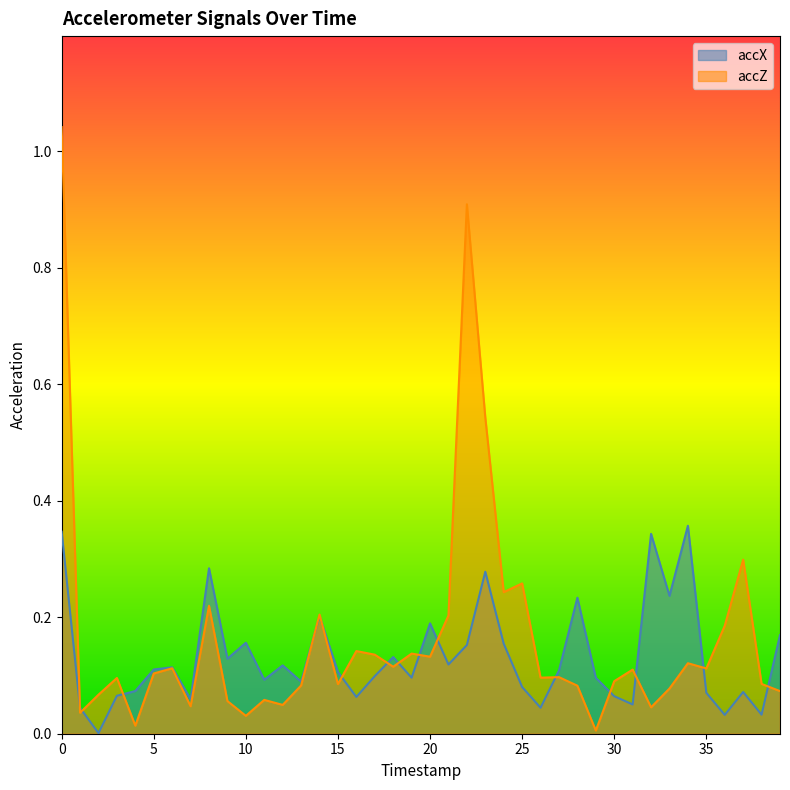

Which series changed the most between 24 and 37?

accX